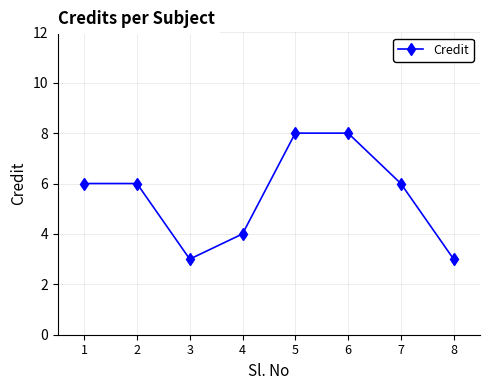

What is the sum of the values at 8 and 6?

11